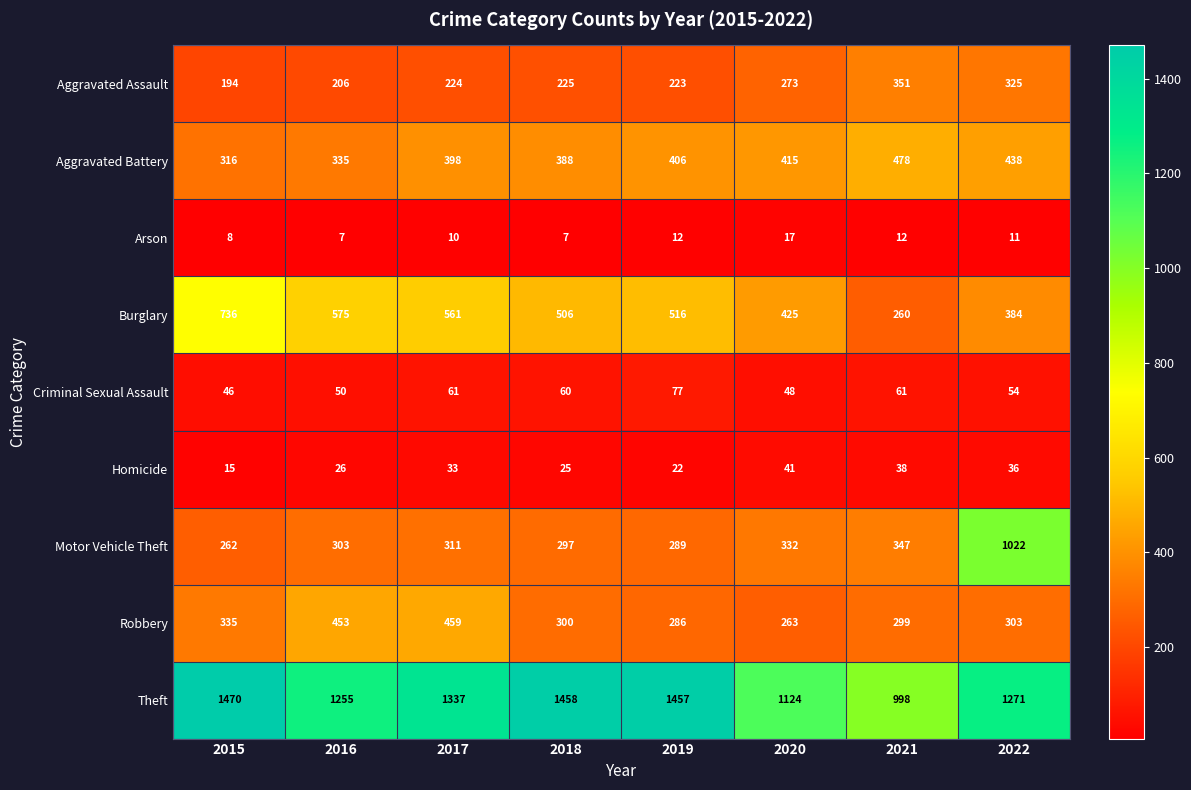

What is the difference between the second highest and second lowest values in the Burglary series?

191